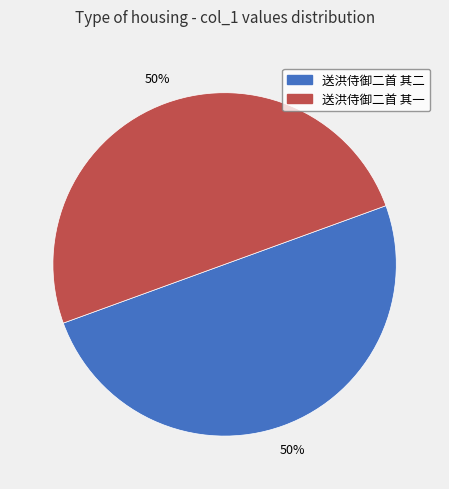

Do 送洪侍御二首 其一 and 送洪侍御二首 其二 together represent more than half of the pie?

Yes